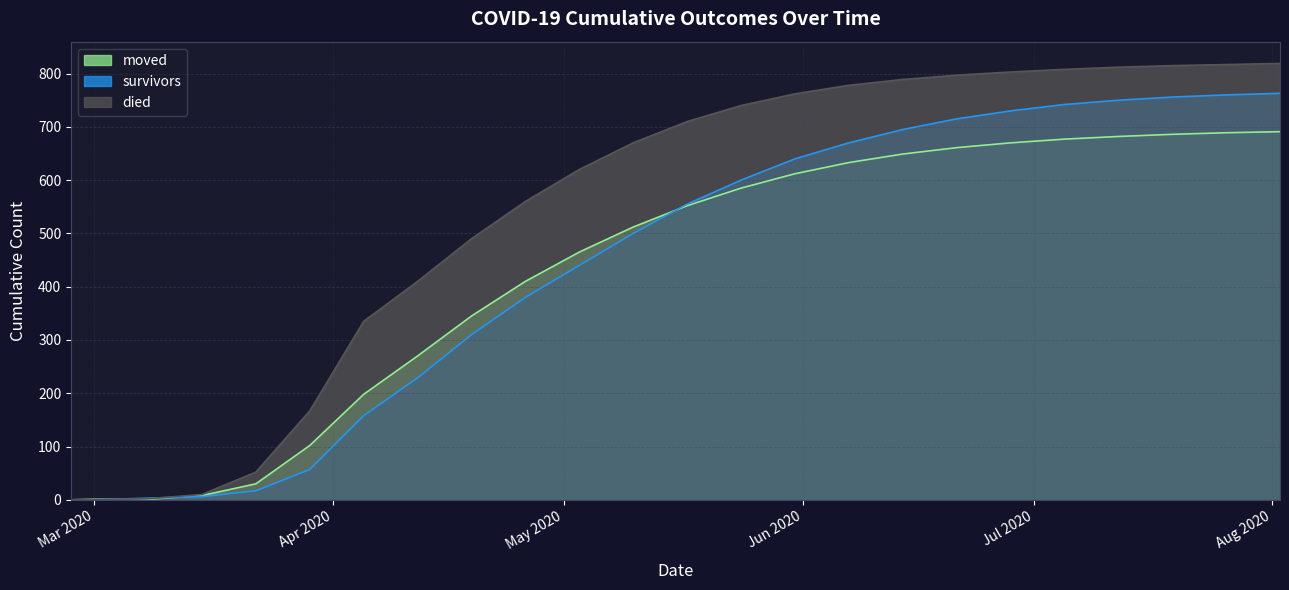

True or false: died has more than 1 points higher than both neighbors.

False